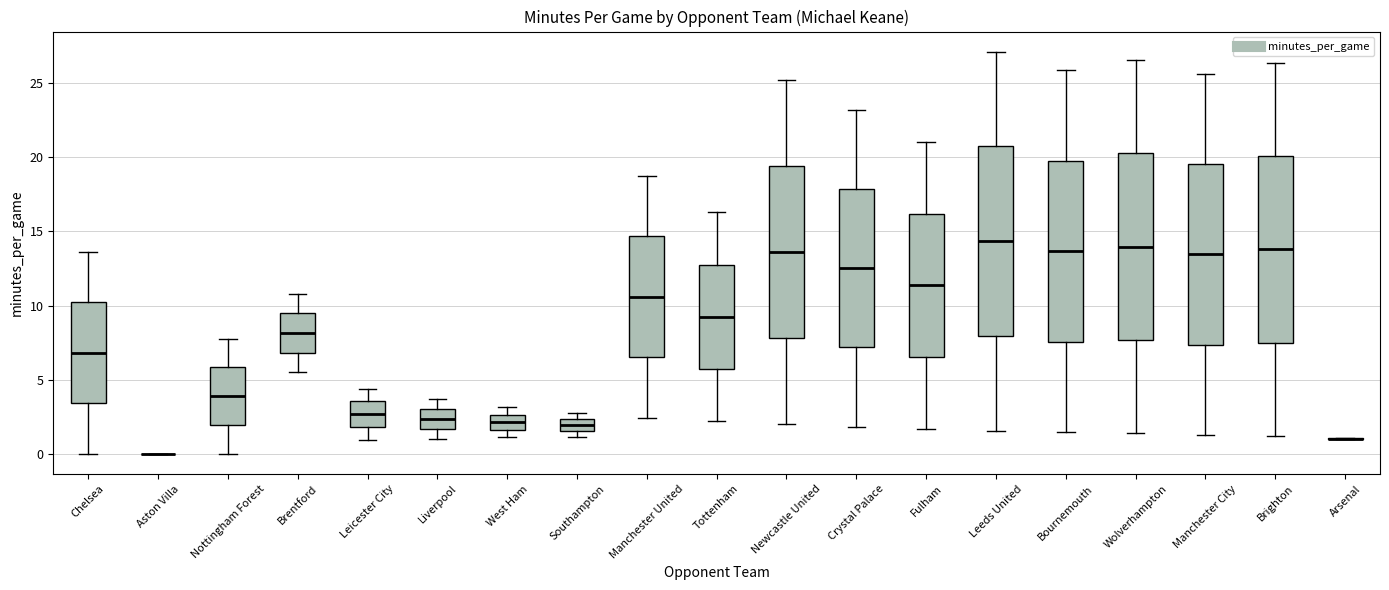

Reading left to right, transcribe this box plot: for each box, give where its median line is, the range the box spans, and where its two whiskers end, as read against the y-axis. The values are not printed on the chart, so give them approximately, as read against the axis.

Chelsea: median 7.0, box 3.5 to 10.0, whiskers 0.0 to 13.5
Aston Villa: box collapsed to a line at 0.0, whiskers 0.0 to 0.0
Nottingham Forest: median 4.0, box 2.0 to 6.0, whiskers 0.0 to 8.0
Brentford: median 8.0, box 7.0 to 9.5, whiskers 5.5 to 11.0
Leicester City: median 2.5, box 2.0 to 3.5, whiskers 1.0 to 4.5
Liverpool: median 2.5, box 1.5 to 3.0, whiskers 1.0 to 3.5
West Ham: median 2.0, box 1.5 to 2.5, whiskers 1.0 to 3.0
Southampton: median 2.0, box 1.5 to 2.5, whiskers 1.0 to 3.0
Manchester United: median 10.5, box 6.5 to 14.5, whiskers 2.5 to 18.5
Tottenham: median 9.0, box 5.5 to 13.0, whiskers 2.0 to 16.5
Newcastle United: median 13.5, box 8.0 to 19.5, whiskers 2.0 to 25.0
Crystal Palace: median 12.5, box 7.0 to 18.0, whiskers 2.0 to 23.0
Fulham: median 11.5, box 6.5 to 16.0, whiskers 1.5 to 21.0
Leeds United: median 14.5, box 8.0 to 20.5, whiskers 1.5 to 27.0
Bournemouth: median 13.5, box 7.5 to 20.0, whiskers 1.5 to 26.0
Wolverhampton: median 14.0, box 7.5 to 20.5, whiskers 1.5 to 26.5
Manchester City: median 13.5, box 7.5 to 19.5, whiskers 1.5 to 25.5
Brighton: median 14.0, box 7.5 to 20.0, whiskers 1.0 to 26.5
Arsenal: box collapsed to a line at 1.0, whiskers 1.0 to 1.0